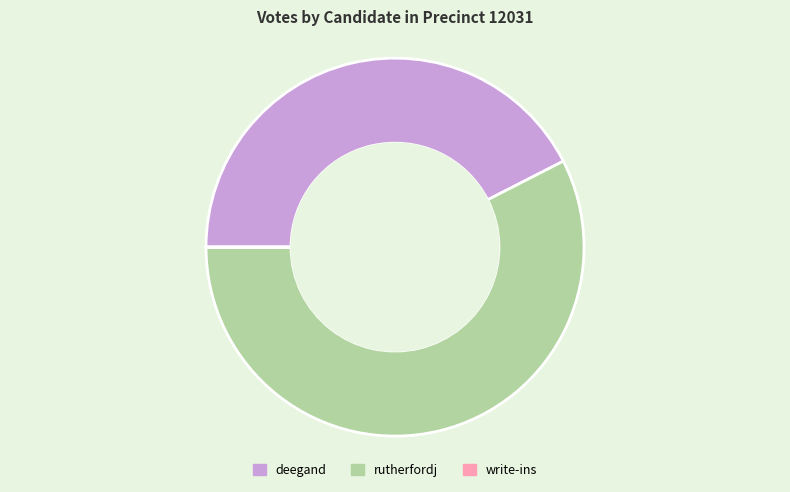

What is the largest slice in the pie chart?

rutherfordj